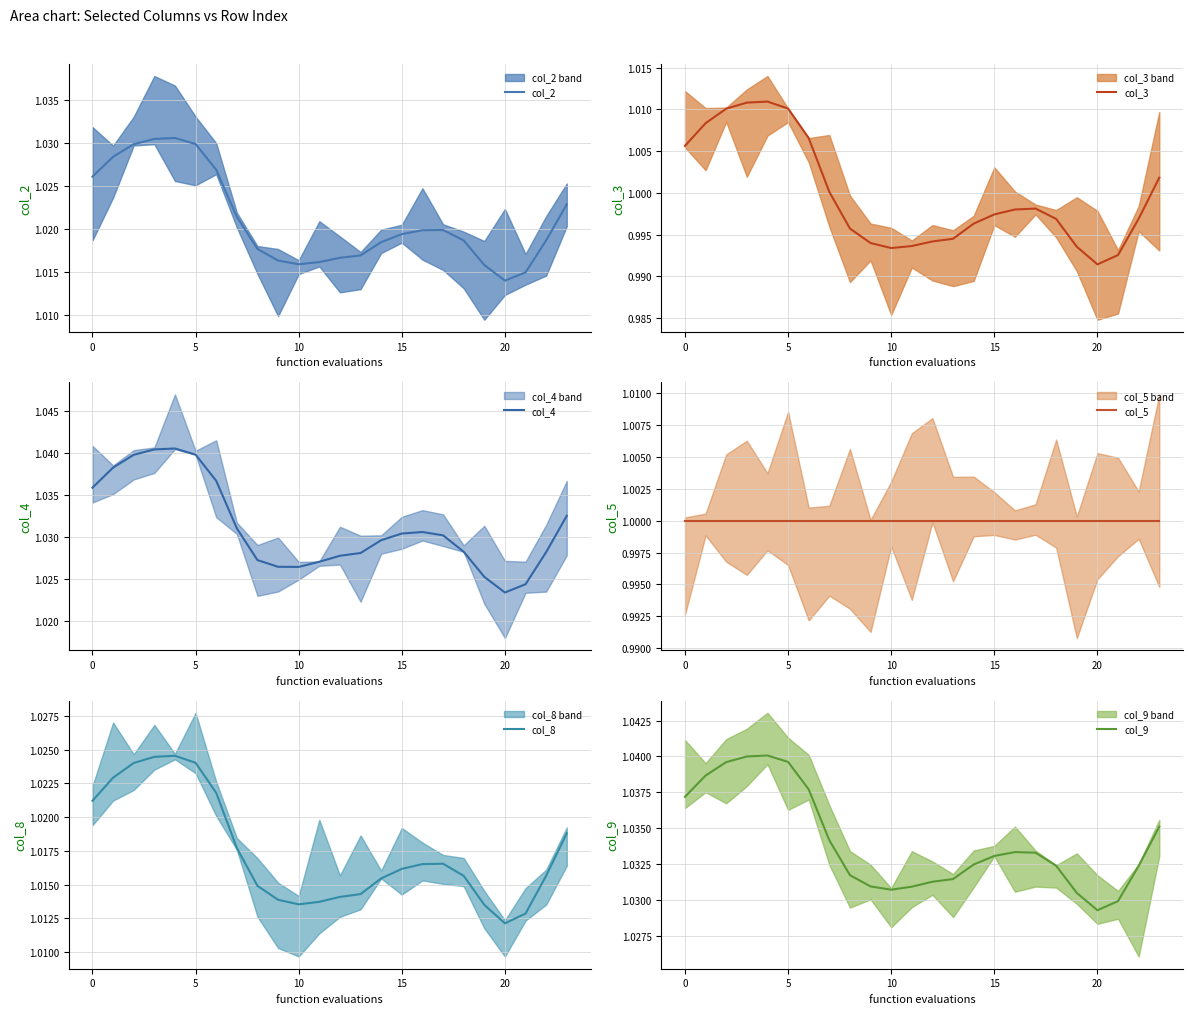

Is this an area chart (filled region under the line)?

No